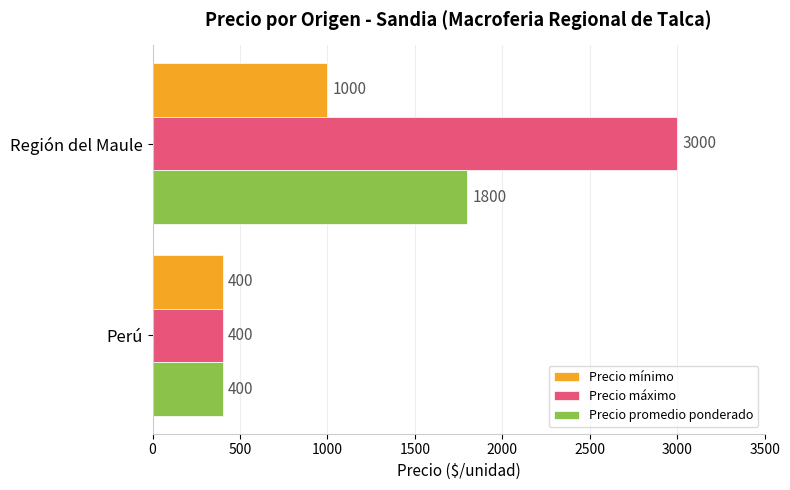

Which series has the widest spread of values?

Precio máximo